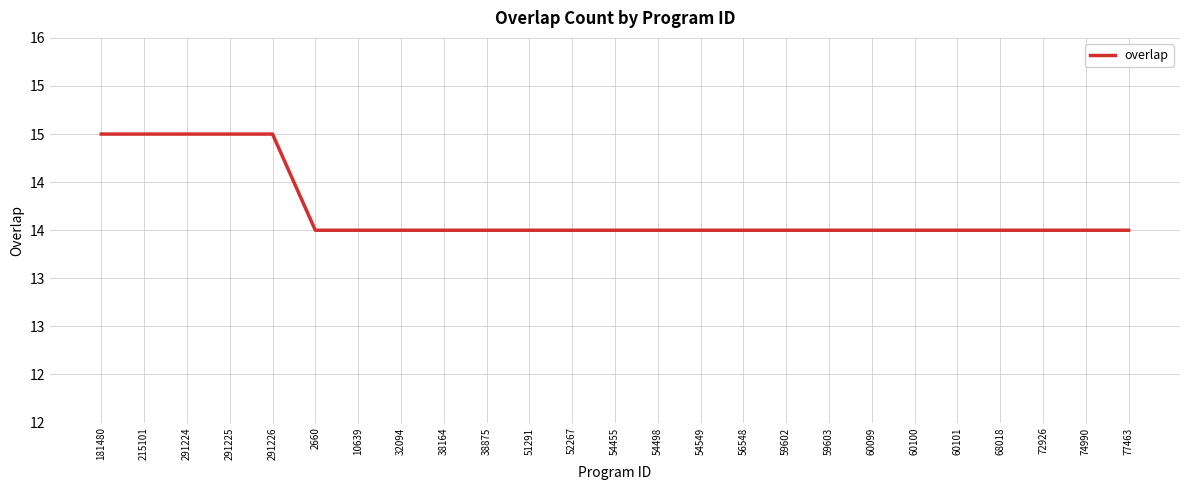

Is this an area chart (filled region under the line)?

No